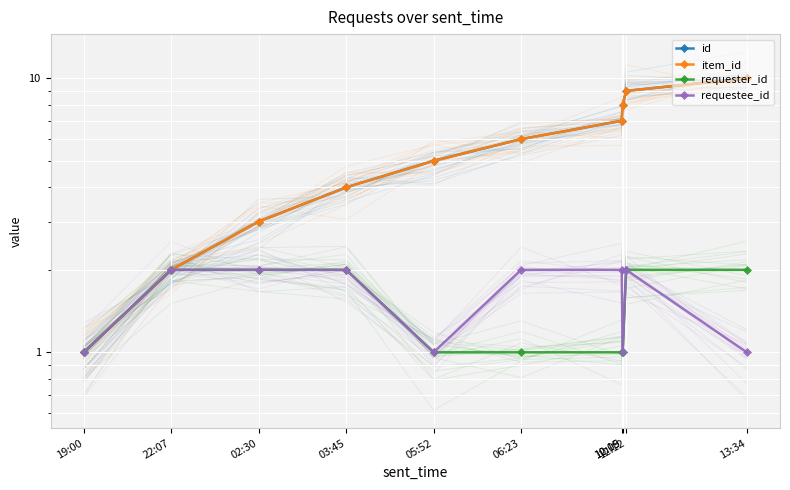

Which category has the highest value across all series?

13:34